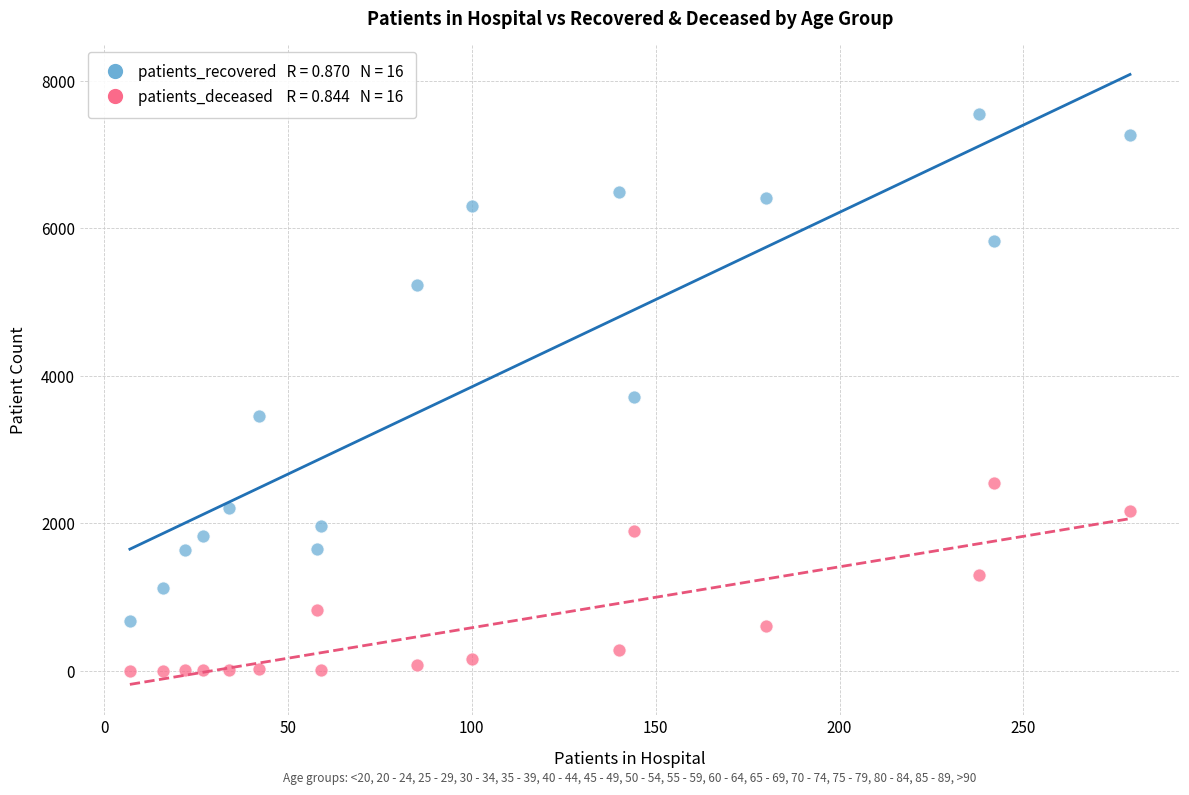

Across all data points, what is the range of X values (max minus min)?

272